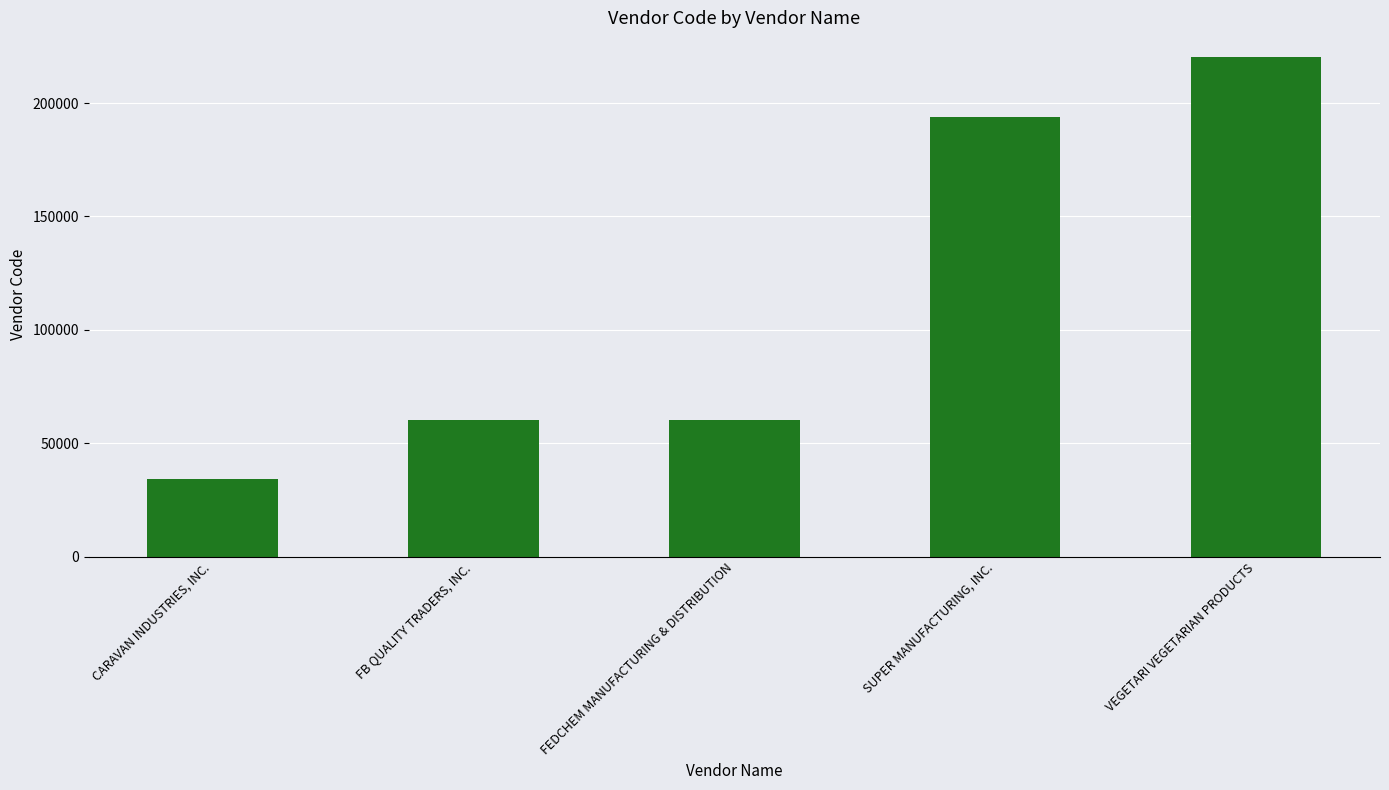

List the labels in order of value, smallest first.

CARAVAN INDUSTRIES, INC., FEDCHEM MANUFACTURING & DISTRIBUTION, FB QUALITY TRADERS, INC., SUPER MANUFACTURING, INC., VEGETARI VEGETARIAN PRODUCTS